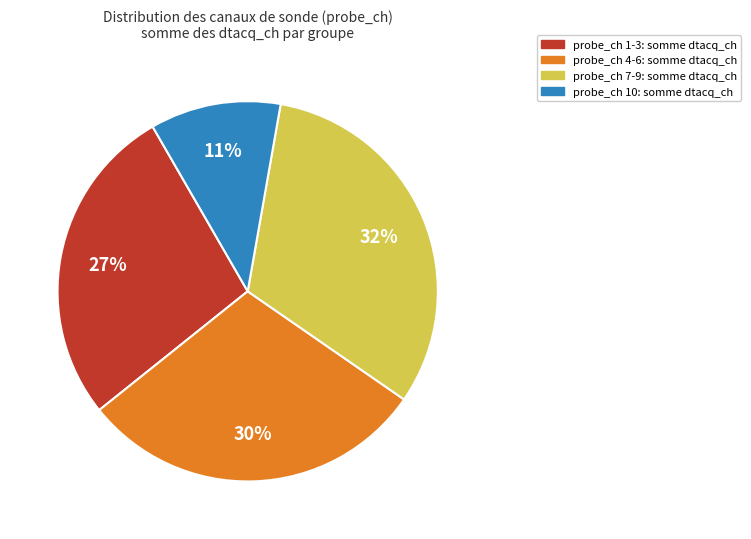

Does any single category account for the majority?

No